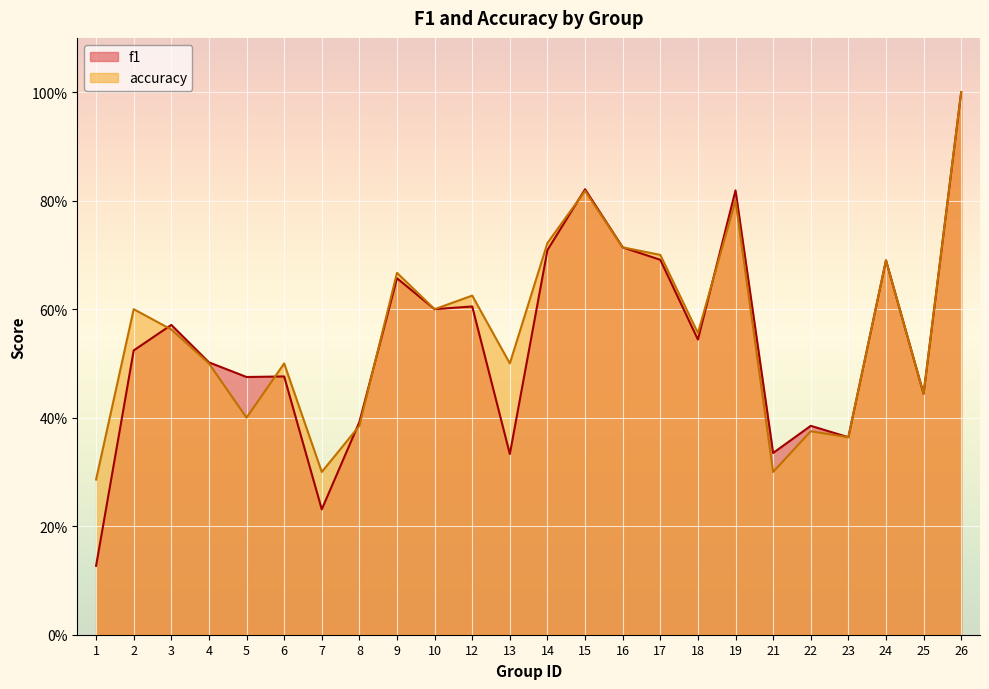

True or false: accuracy has more than 1 interior local peaks.

True